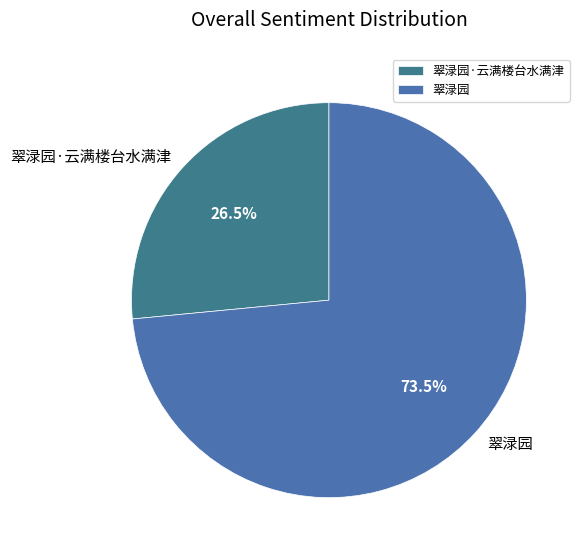

What is the ratio of the value at 翠渌园·云满楼台水满津 to the value at 翠渌园?

0.4